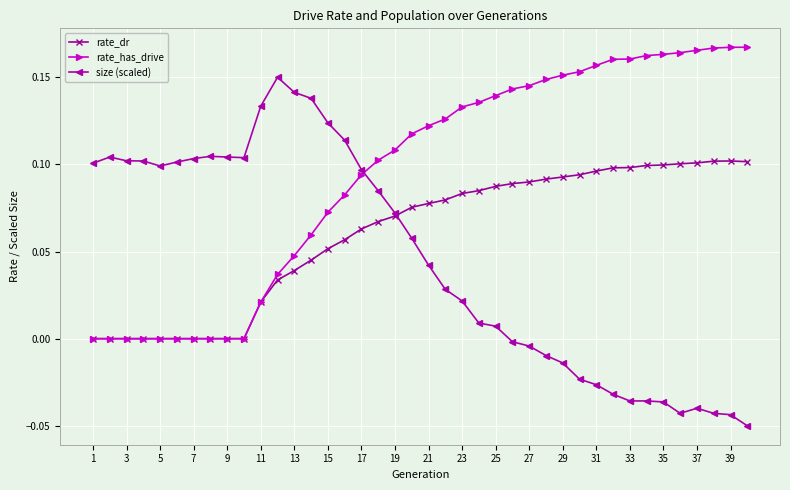

Which series has the largest range (max minus min)?

size (scaled)